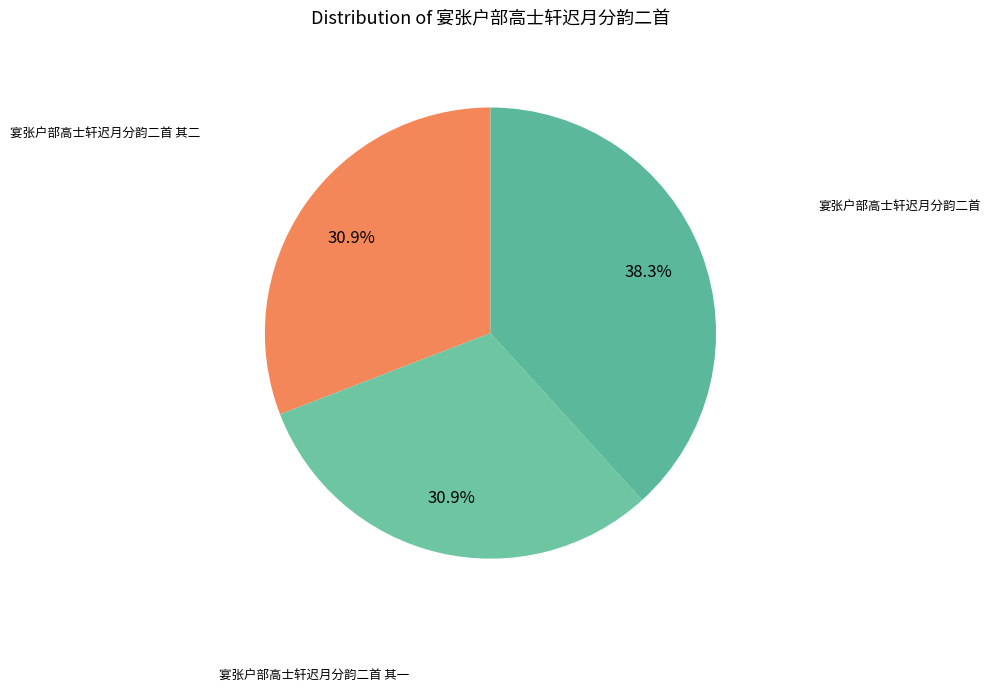

How many segments does this pie chart have?

3